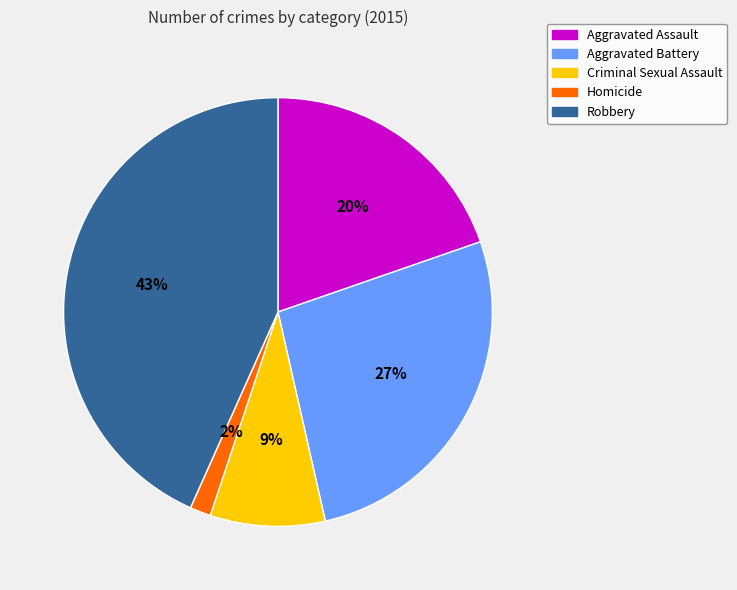

Count the number of slices in the pie.

5